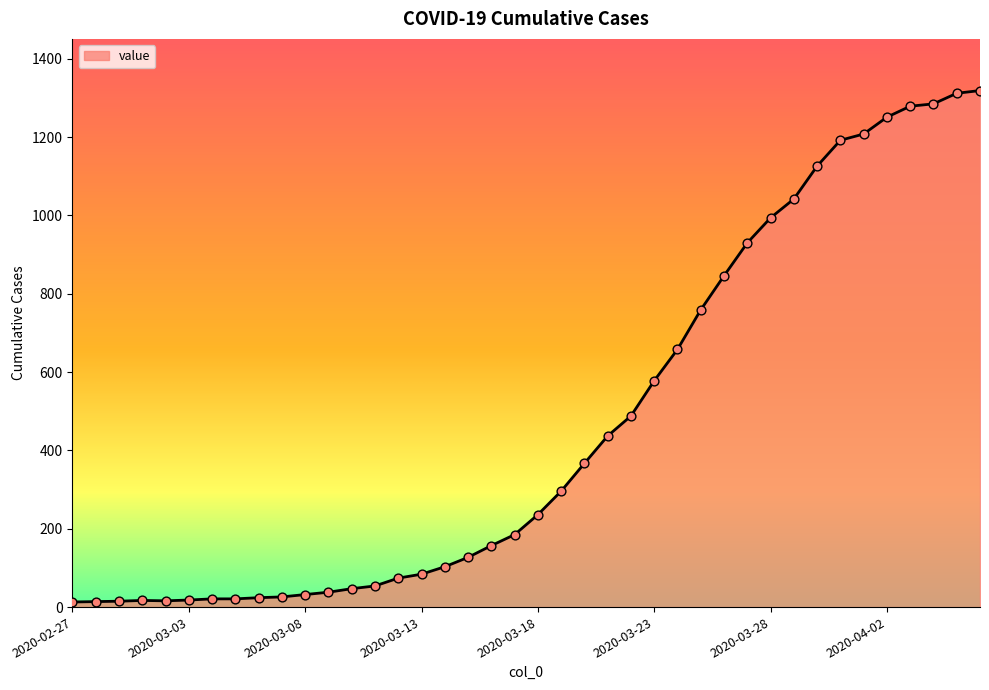

What is the difference between the maximum and minimum values?

1306